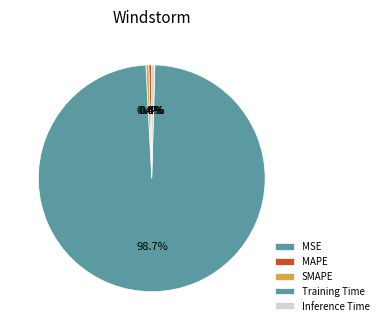

What percentage do MSE and MAPE together represent?

0.4%